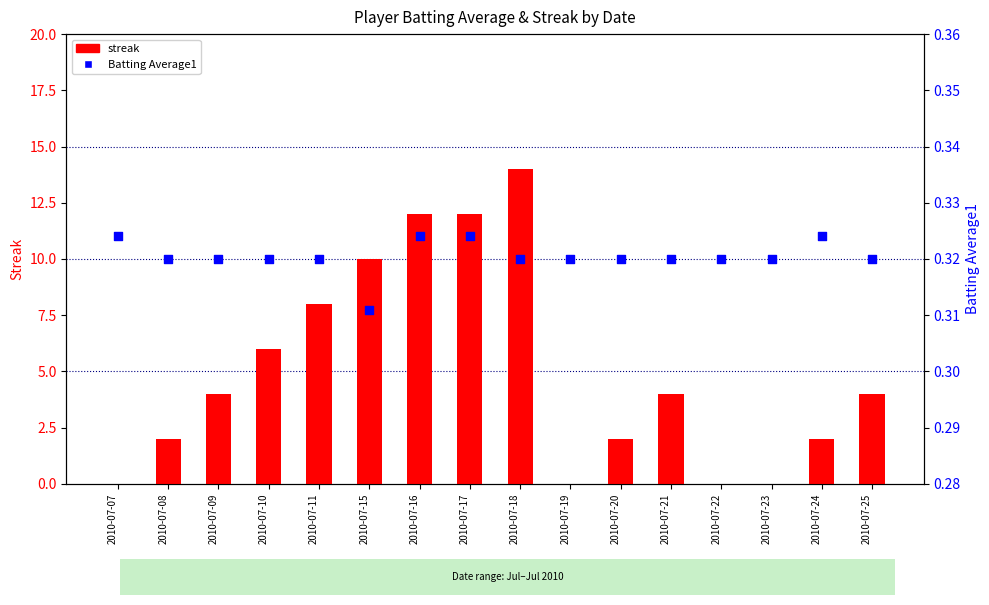

Which series contains the highest Y value?

streak